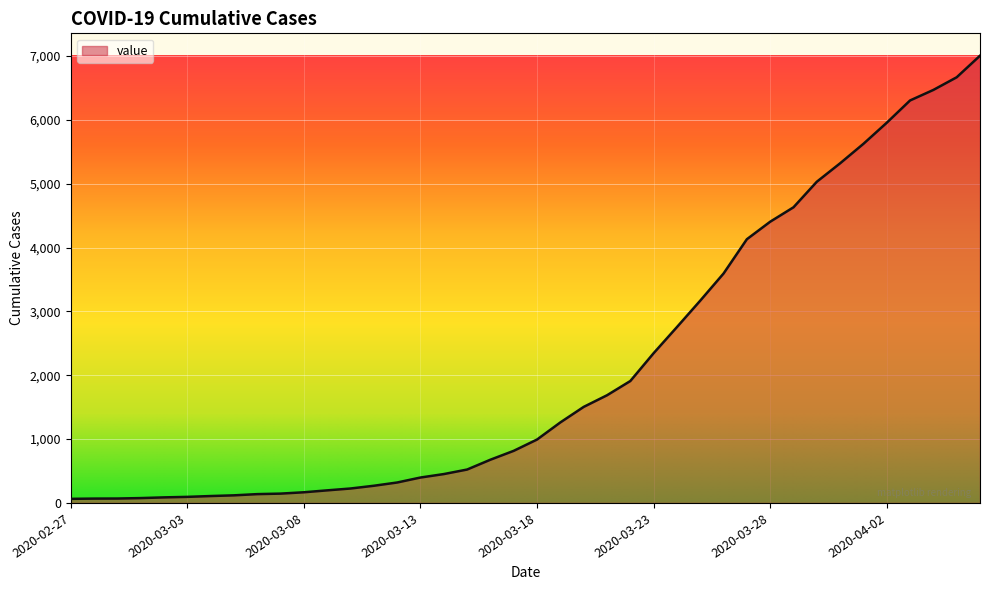

What is the maximum value shown in the chart?

7004